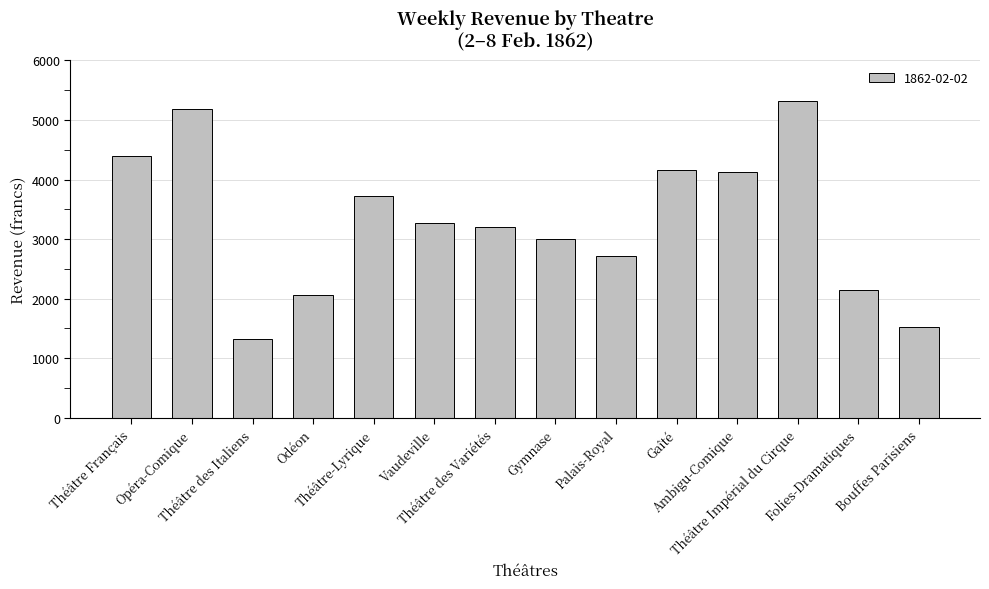

Which has a higher value, Folies-Dramatiques or Ambigu-Comique?

Ambigu-Comique